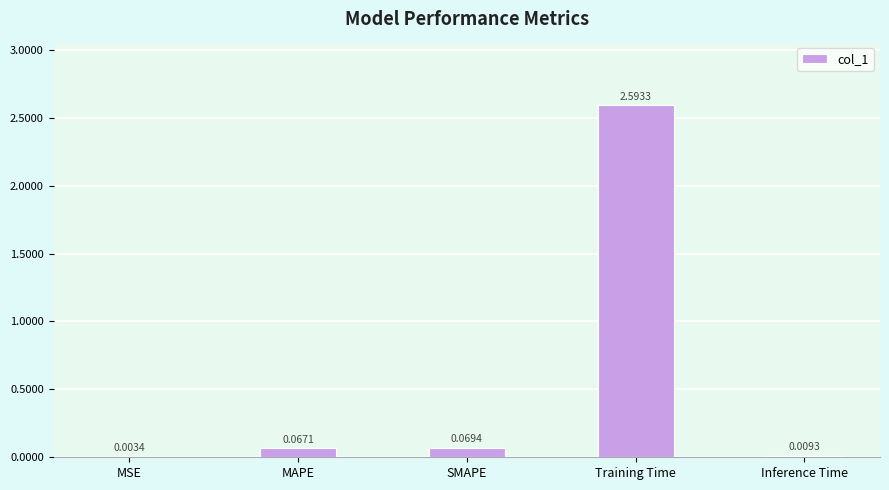

Which has a higher value, Inference Time or MSE?

Inference Time